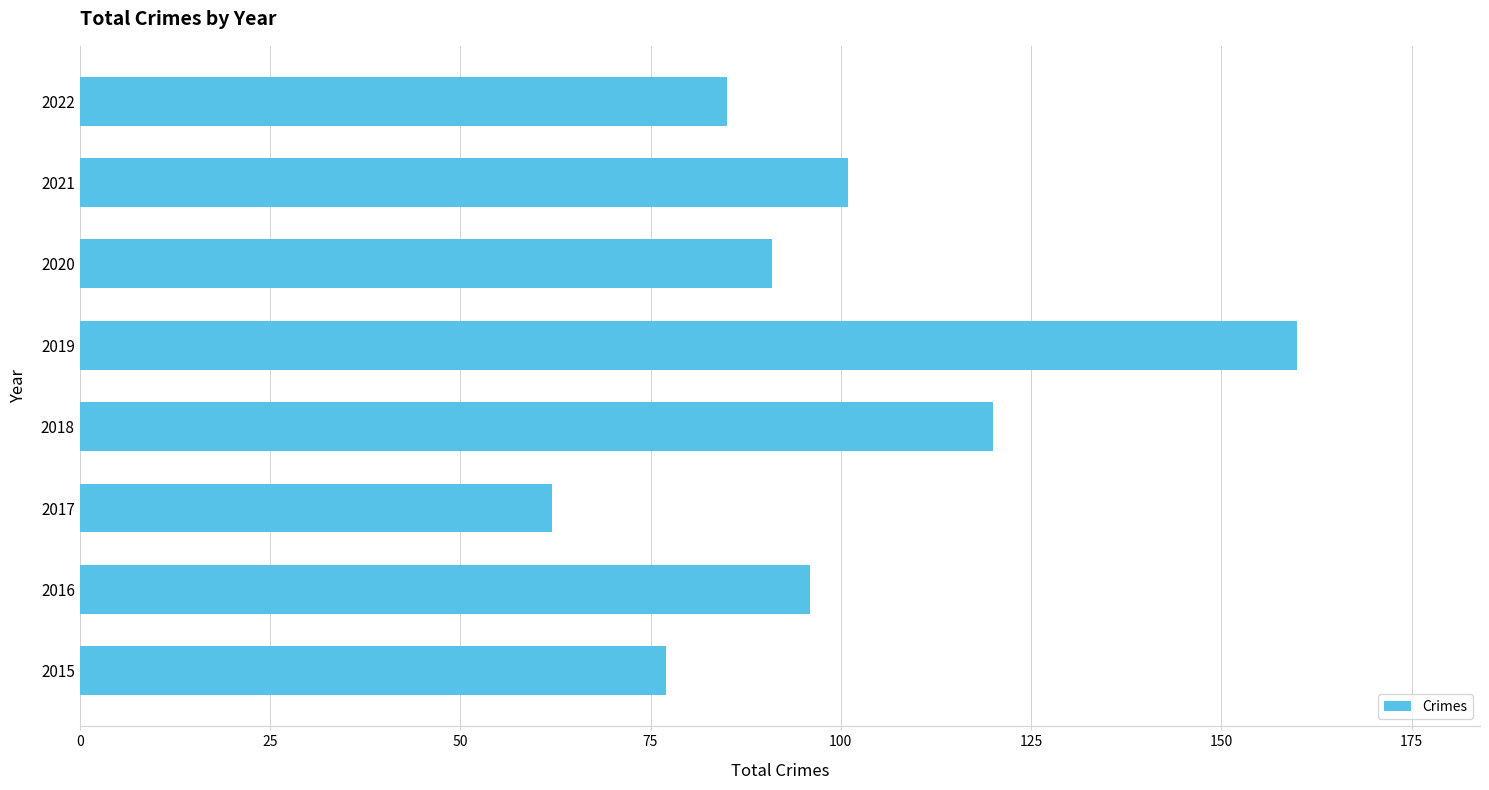

What is the difference between the second highest and minimum values?

58